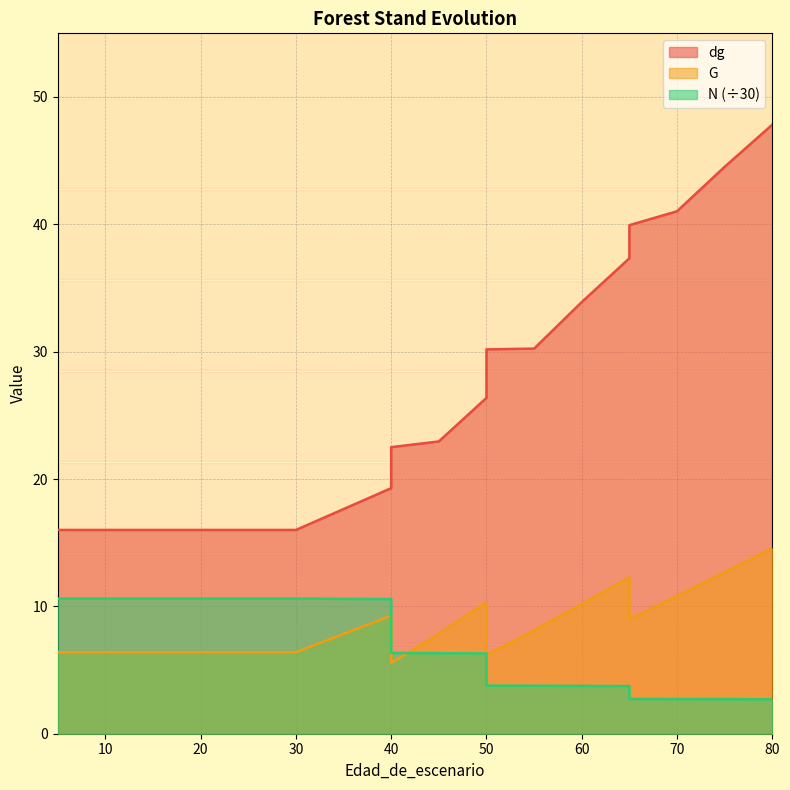

True or false: N and dg intersect in this chart.

False